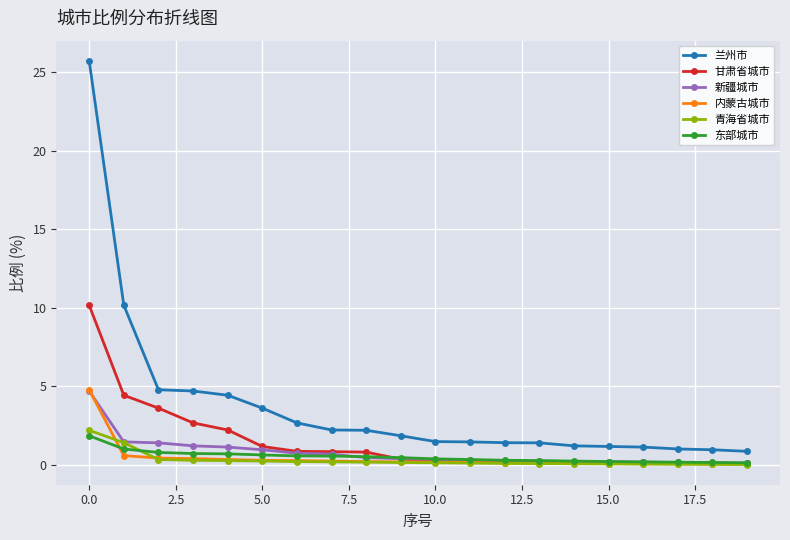

What is the minimum value for 东部城市?

0.1